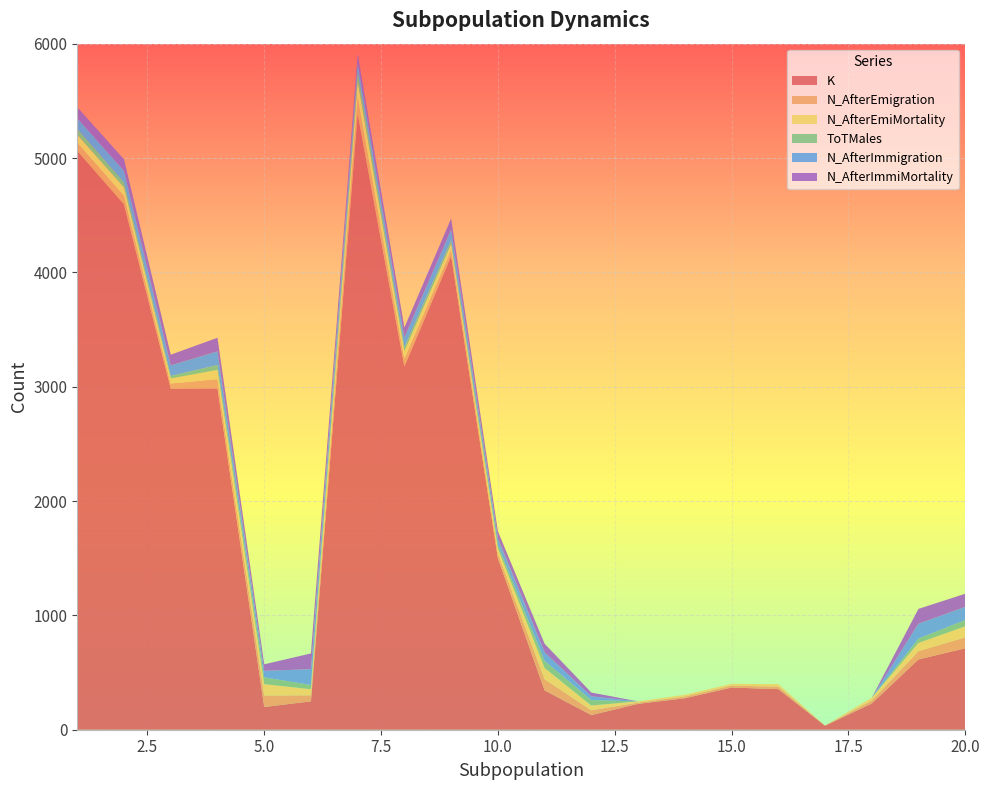

Reading left to right, extract all data points from this chart.

K: 1=5062	2=4595	3=2984	4=2985	5=199	6=248	7=5385	8=3178	9=4142	10=1501	11=344	12=128	13=226	14=275	15=369	16=355	17=35	18=229	19=615	20=712
N_AfterEmigration: 1=71	2=74	3=44	4=81	5=100	6=53	7=143	8=67	9=53	10=42	11=98	12=42	13=11	14=15	15=16	16=22	17=1	18=25	19=72	20=96
N_AfterEmiMortality: 1=71	2=74	3=44	4=81	5=100	6=53	7=143	8=67	9=53	10=42	11=98	12=42	13=11	14=15	15=16	16=22	17=1	18=25	19=72	20=96
ToTMales: 1=50	2=44	3=22	4=43	5=59	6=37	7=81	8=35	9=33	10=29	11=62	12=47	13=0	14=0	15=0	16=0	17=0	18=0	19=38	20=55
N_AfterImmigration: 1=95	2=101	3=93	4=119	5=57	6=138	7=80	8=85	9=95	10=61	11=75	12=33	13=0	14=0	15=0	16=0	17=0	18=0	19=130	20=115
N_AfterImmiMortality: 1=95	2=101	3=93	4=119	5=57	6=138	7=80	8=85	9=95	10=61	11=75	12=33	13=0	14=0	15=0	16=0	17=0	18=0	19=130	20=115